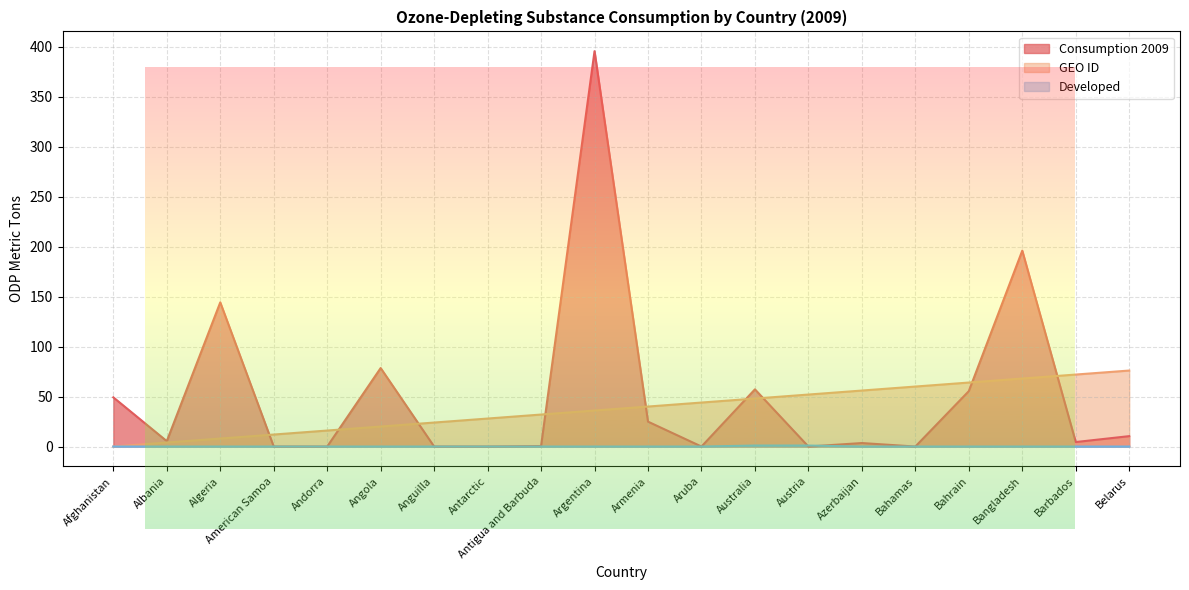

What is the sum of all Developed values?

2.0